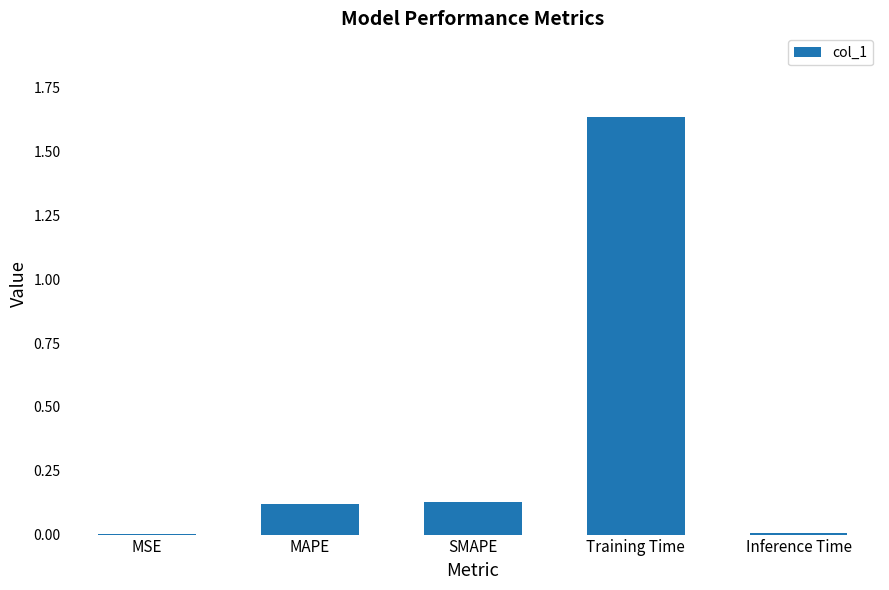

What is the sum of all values?

1.9